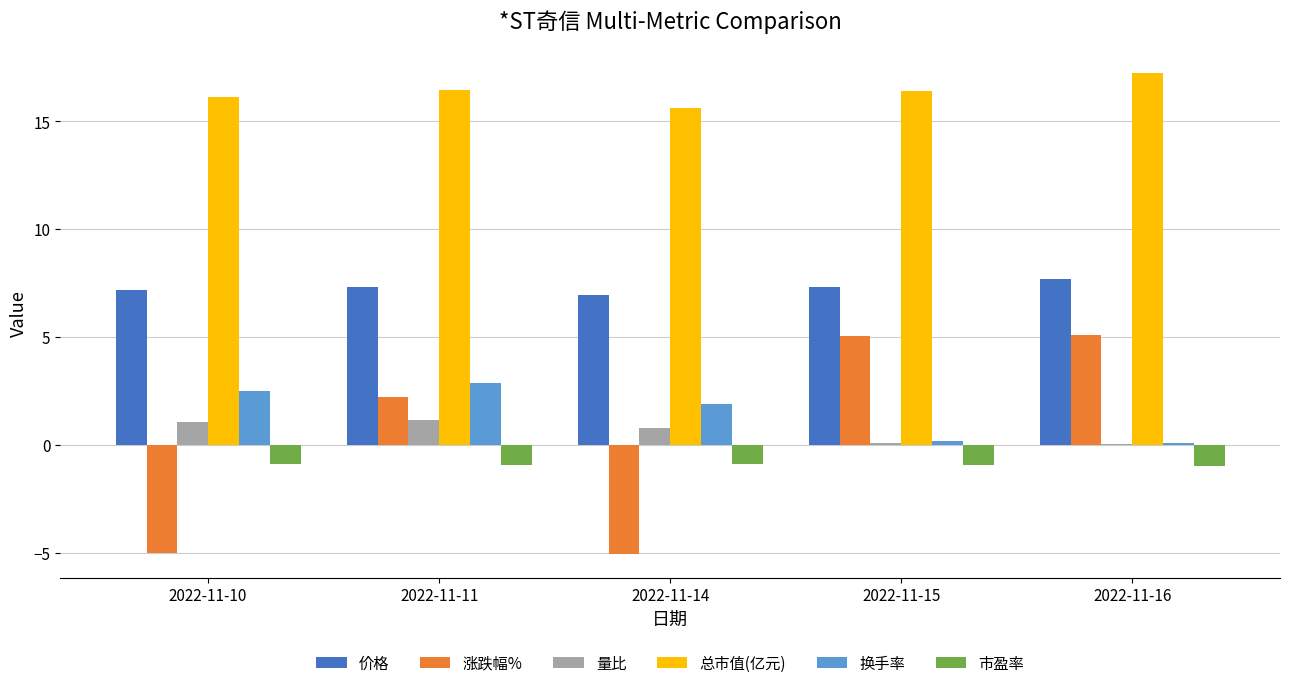

Between 2022-11-11 and 2022-11-14, which series saw the biggest shift?

涨跌幅%